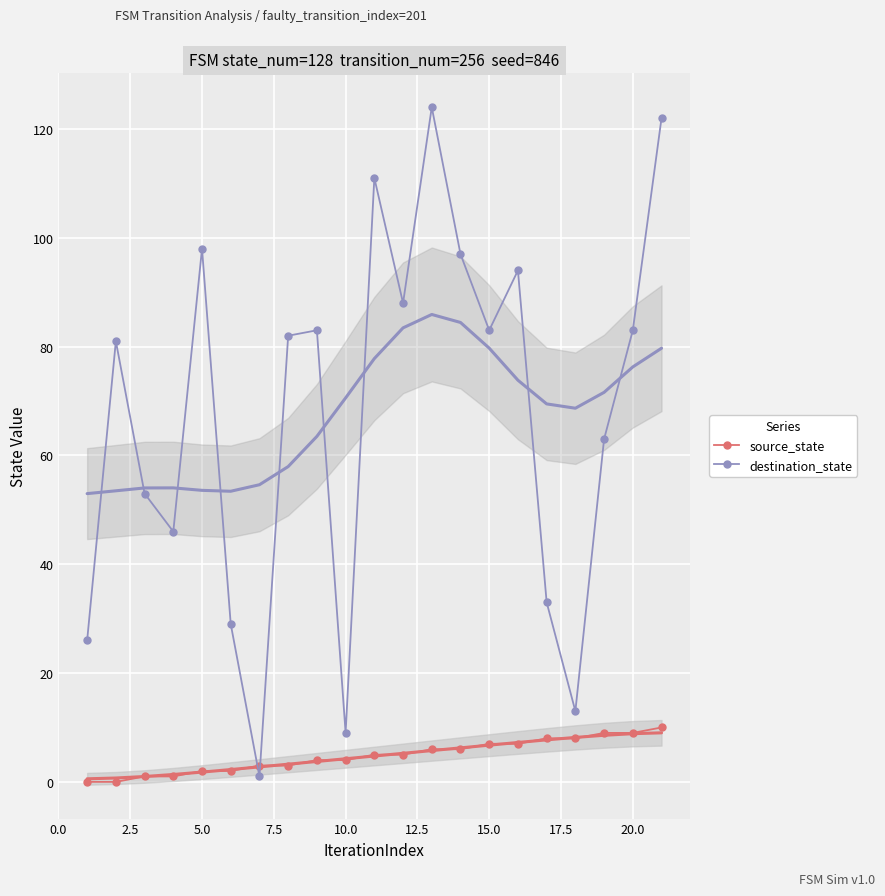

Reading left to right, extract all data points from this chart.

source_state: 0	0	1	1	2	2	3	3	4	4	5	5	6	6	7	7	8	8	9	9	10
destination_state: 26	81	53	46	98	29	1	82	83	9	111	88	124	97	83	94	33	13	63	83	122